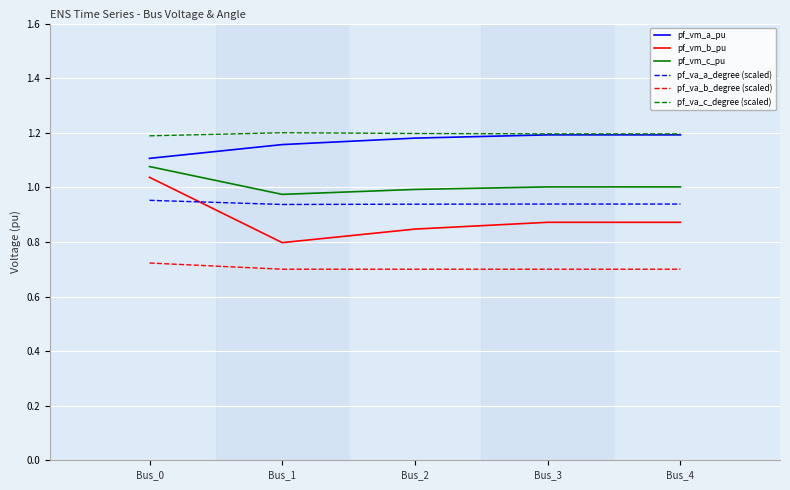

True or false: pf_va_b_degree (scaled) and pf_va_c_degree (scaled) cross at least once.

False